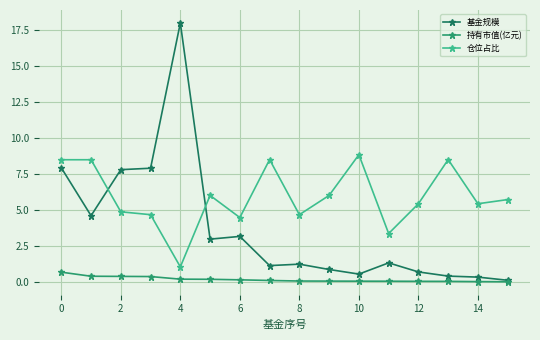

What are all the series names shown in the legend?

基金规模, 持有市值(亿元), 仓位占比